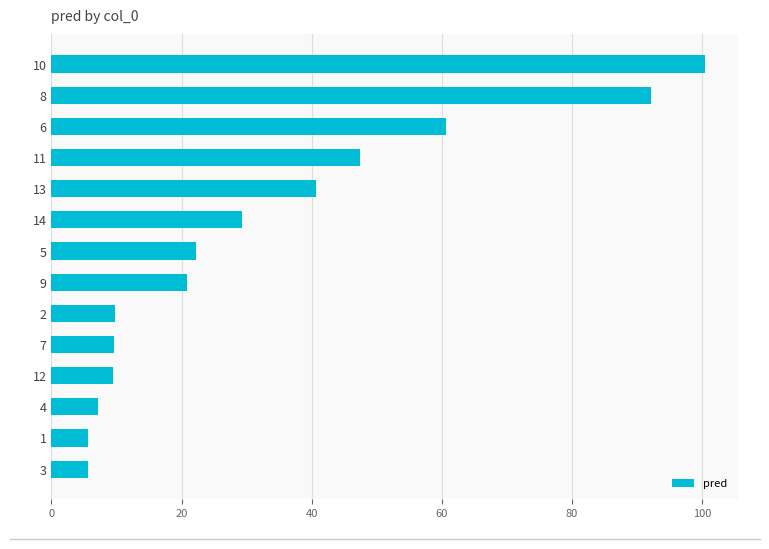

What is the difference between the second highest and minimum values?

86.5